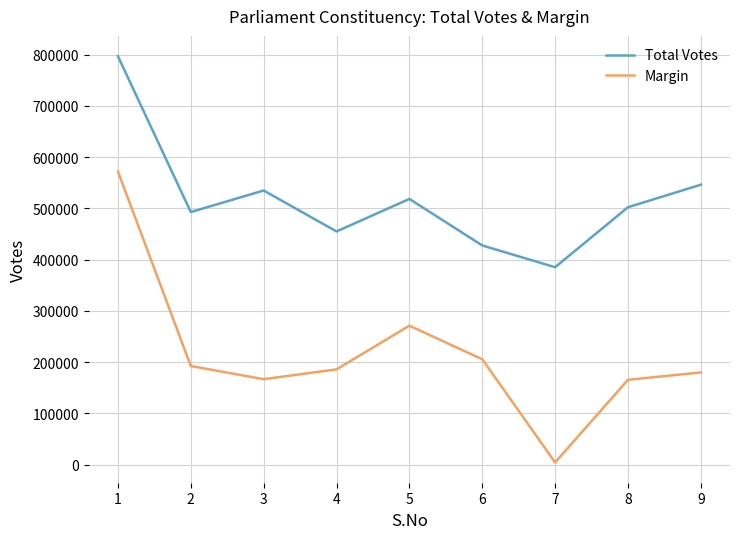

The value of Total Votes at 6 is 427677. True or false?

True